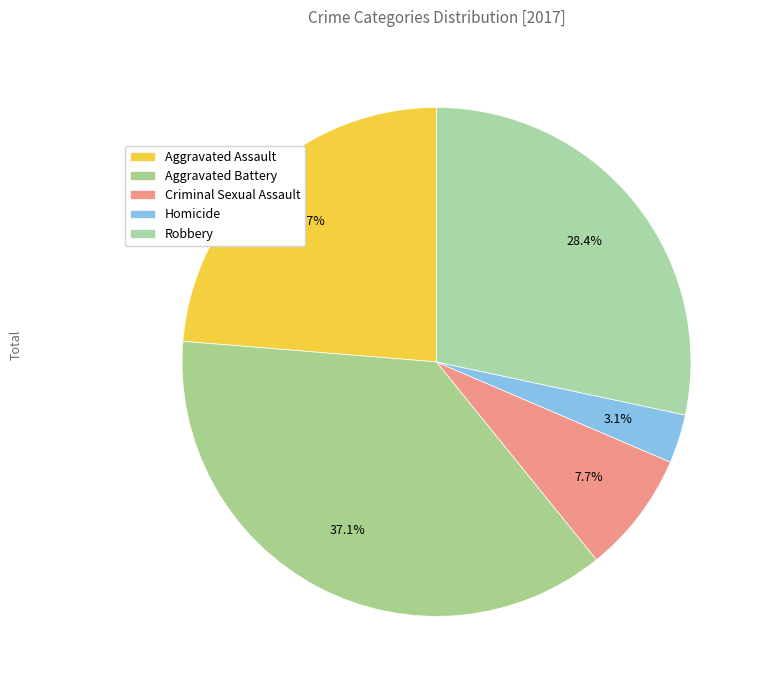

How many segments does this pie chart have?

5